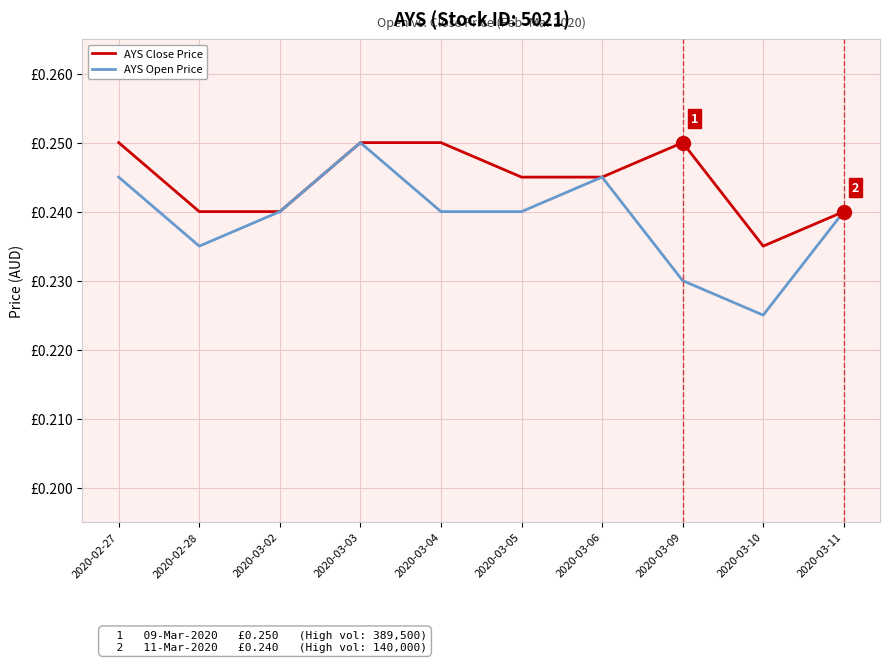

The AYS Open Price series shows 0.1 at 2020-03-11. True or false?

False